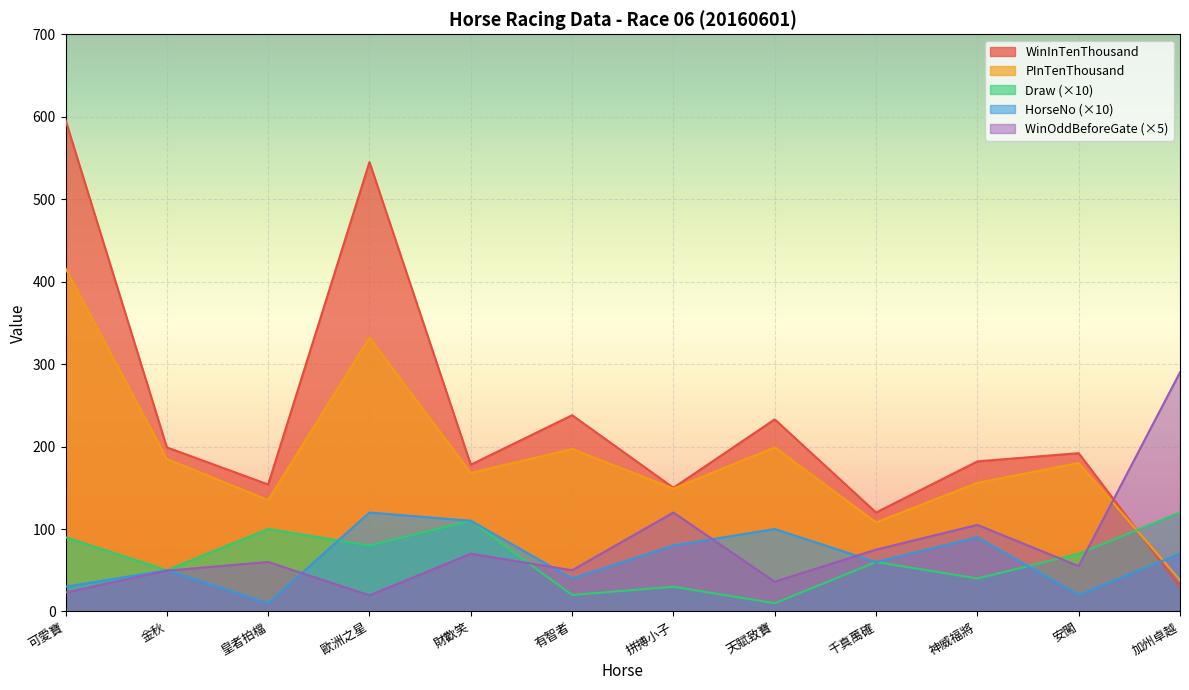

What is the spread (max minus min) of values at 有智者?

218.0